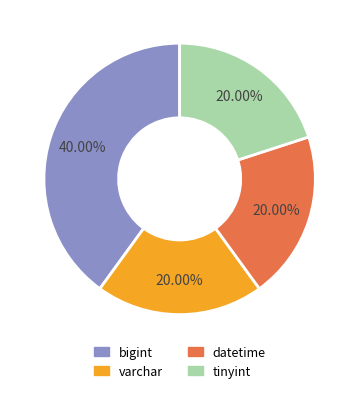

How many segments does this pie chart have?

4